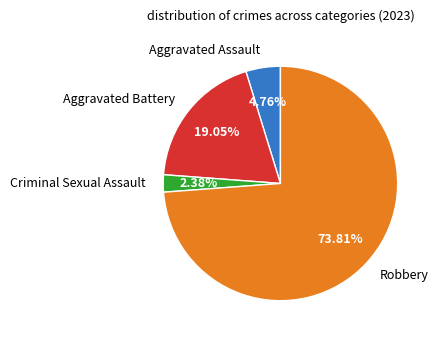

The Criminal Sexual Assault slice represents 2% of the pie. True or false?

True